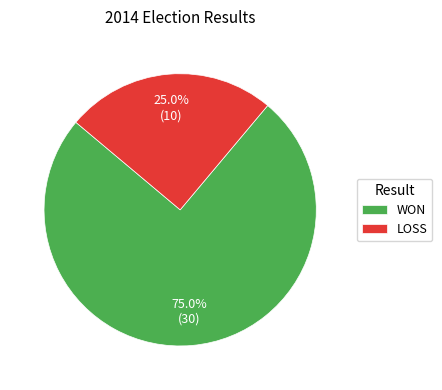

Does LOSS account for over 50% of the chart?

No